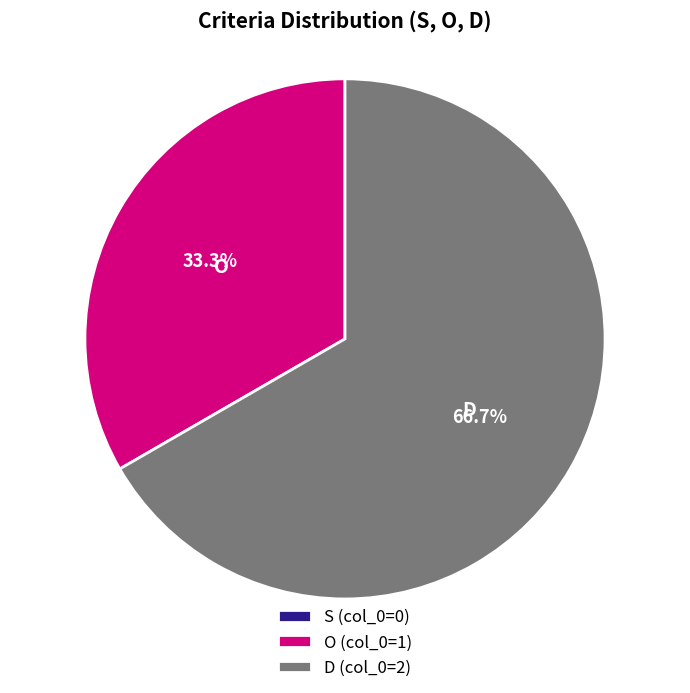

Do O and D together represent more than half of the pie?

Yes